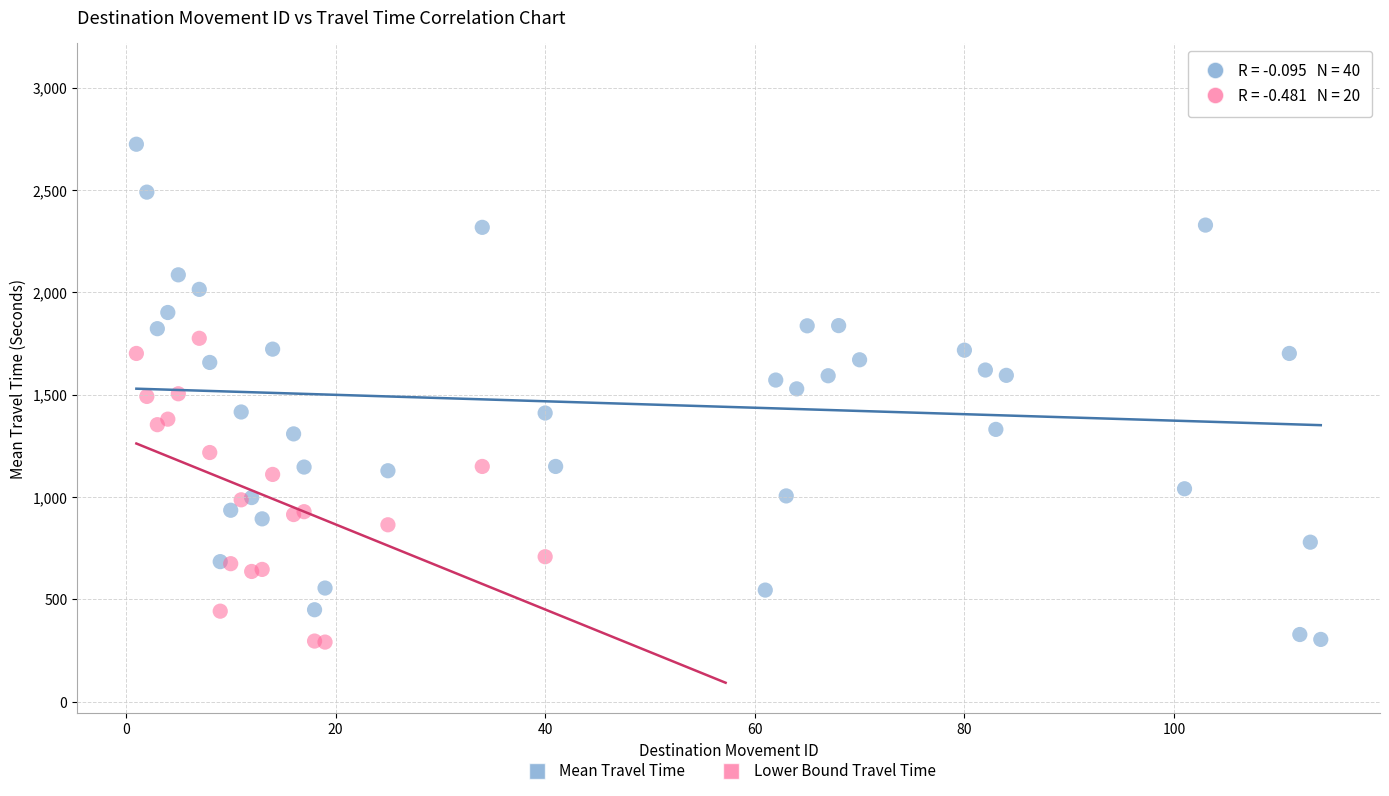

What are all the series names shown in the legend?

Mean Travel Time, Lower Bound Travel Time